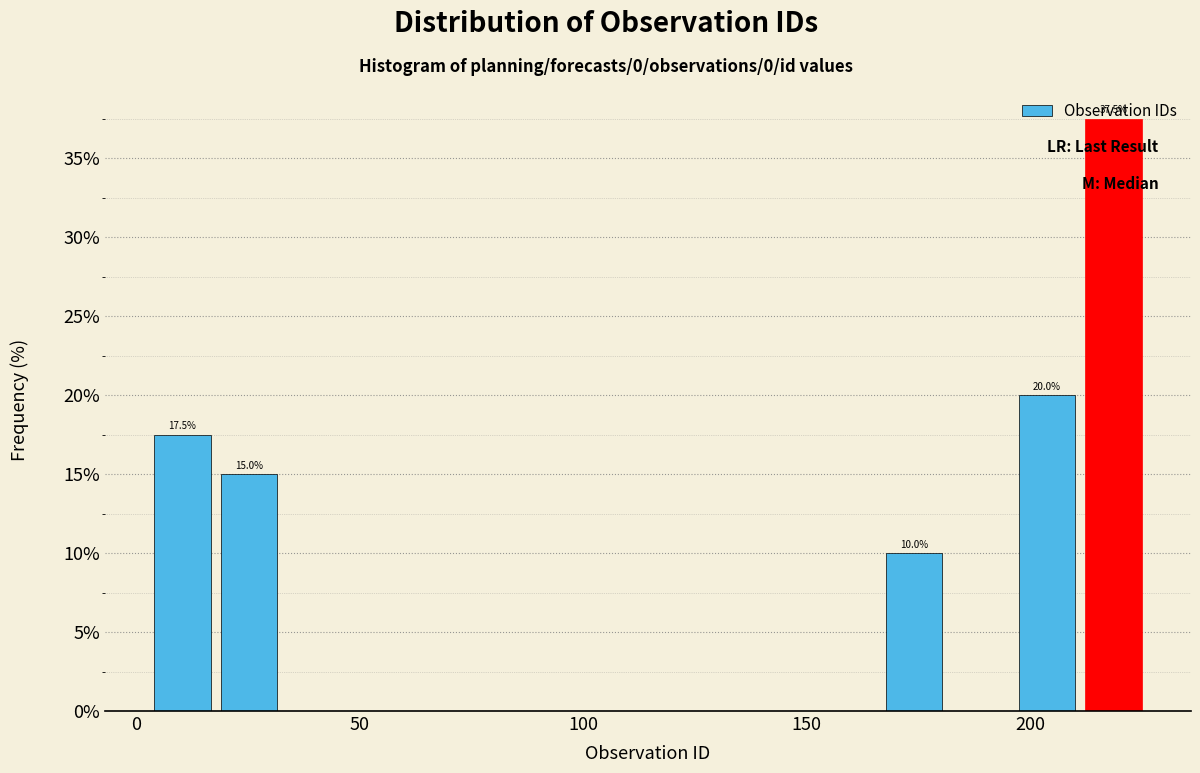

Around what value on the x-axis is the tallest bar? Give the approximate position of its centre, as read against the axis.

220